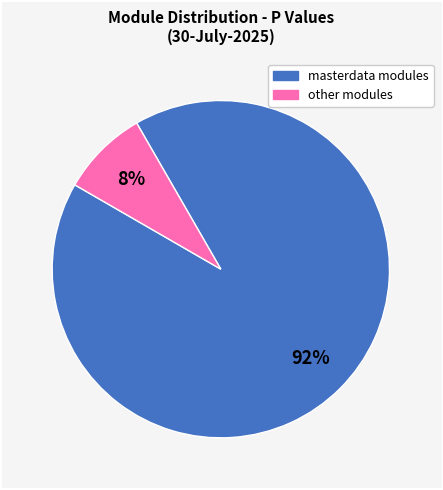

Is there a majority slice in this chart?

Yes